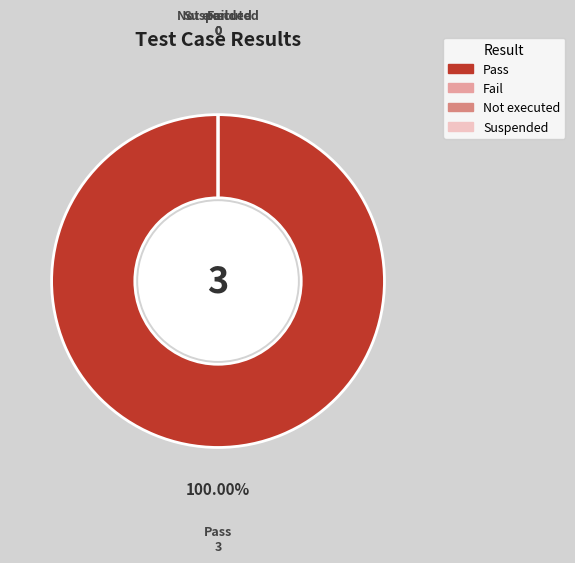

How many slices are in this pie chart?

4